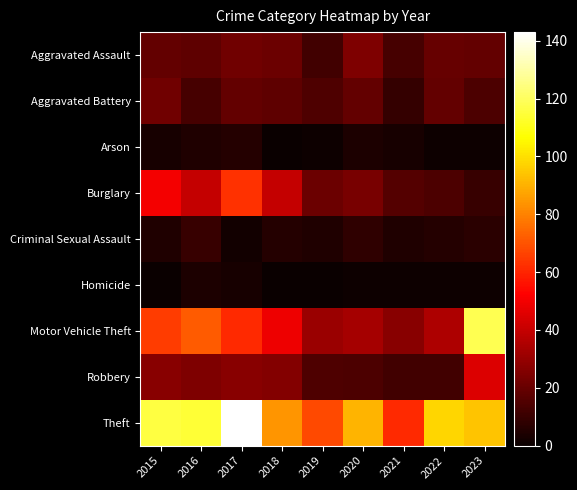

Which series has the largest total across all categories?

Theft